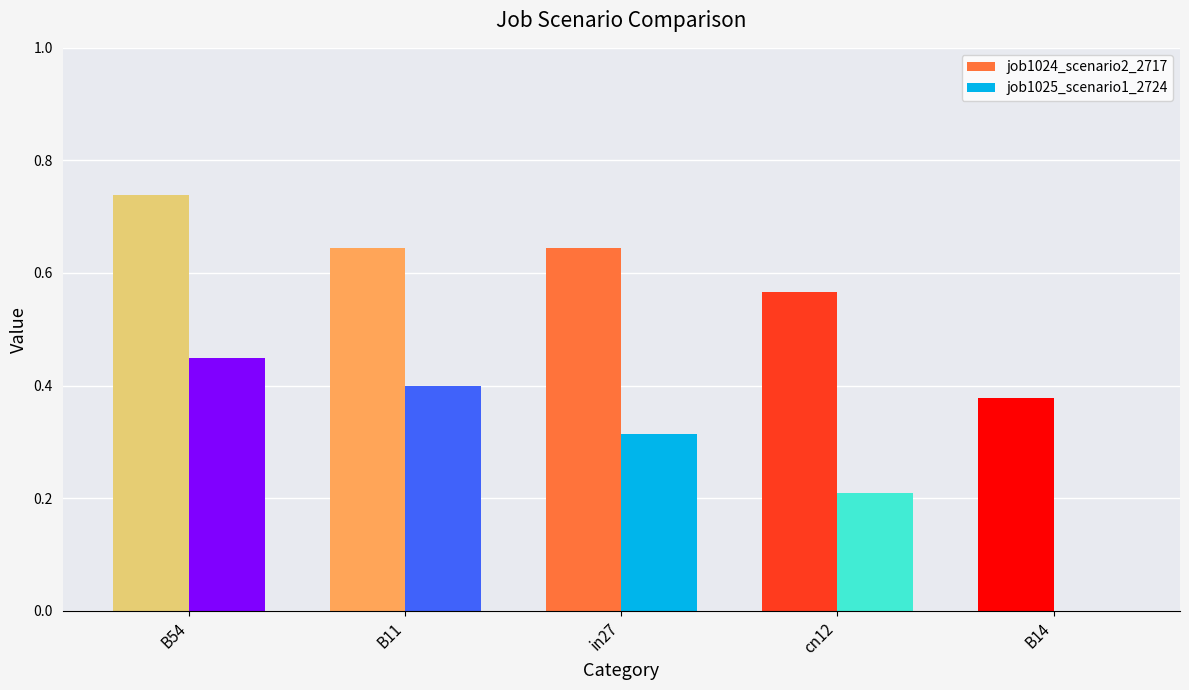

How many job1024_scenario2_2717 values are between 0 and 1?

5